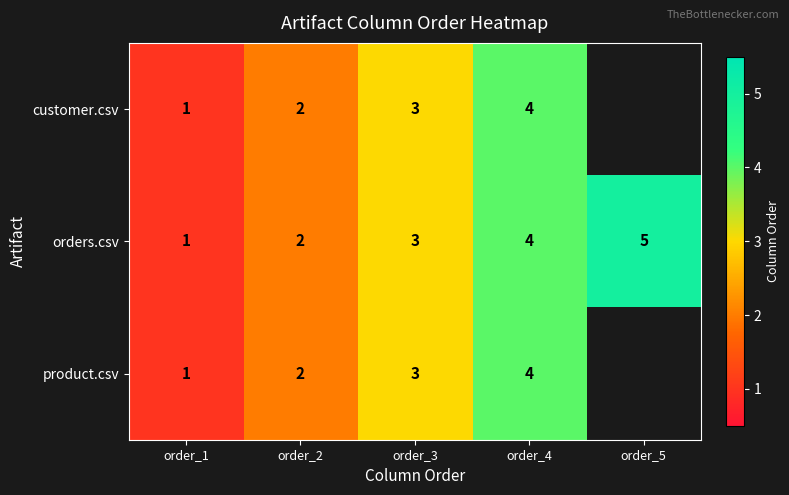

List the labels in order of orders.csv value, smallest first.

order_1, order_2, order_3, order_4, order_5